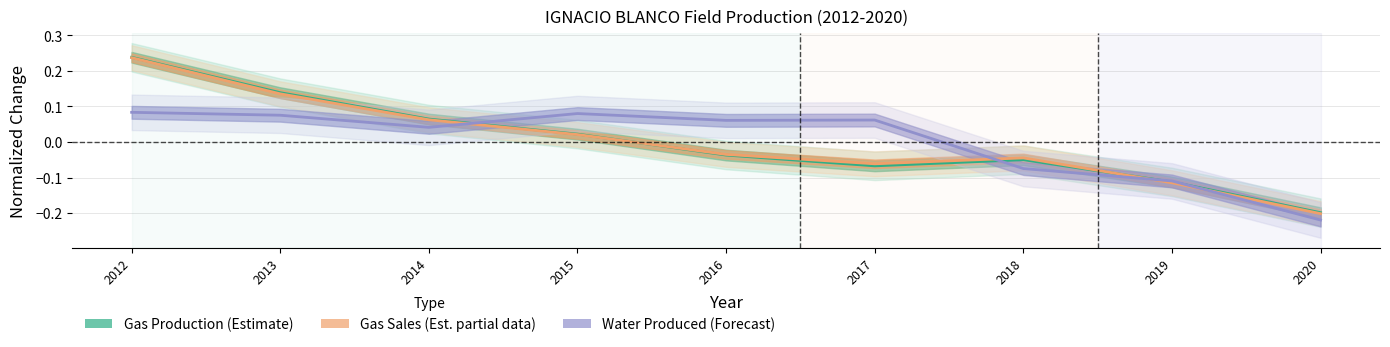

How many intersections are there between Gas Production (Estimate) and Gas Sales (Est. partial data)?

2